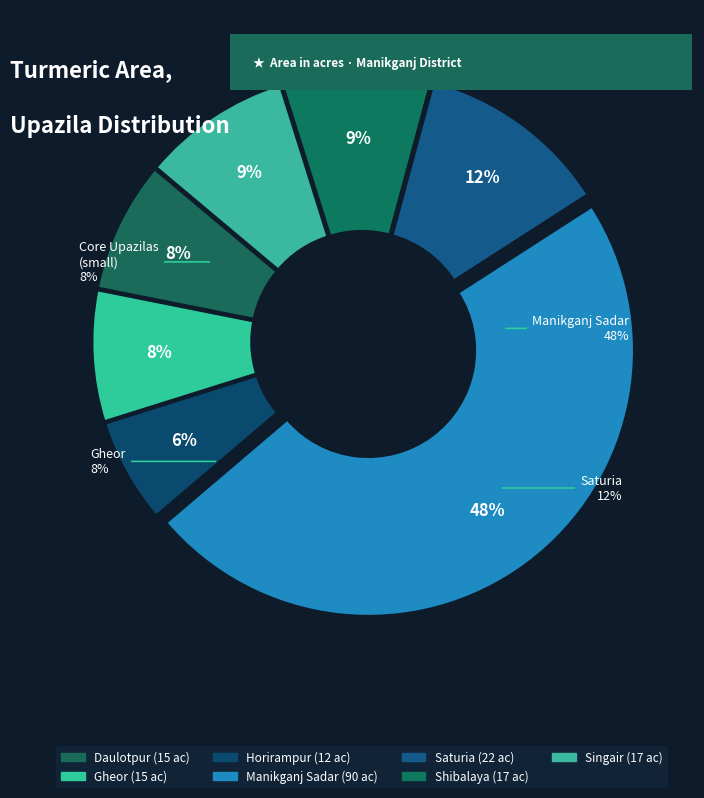

Which has a higher value, Saturia or Horirampur?

Saturia